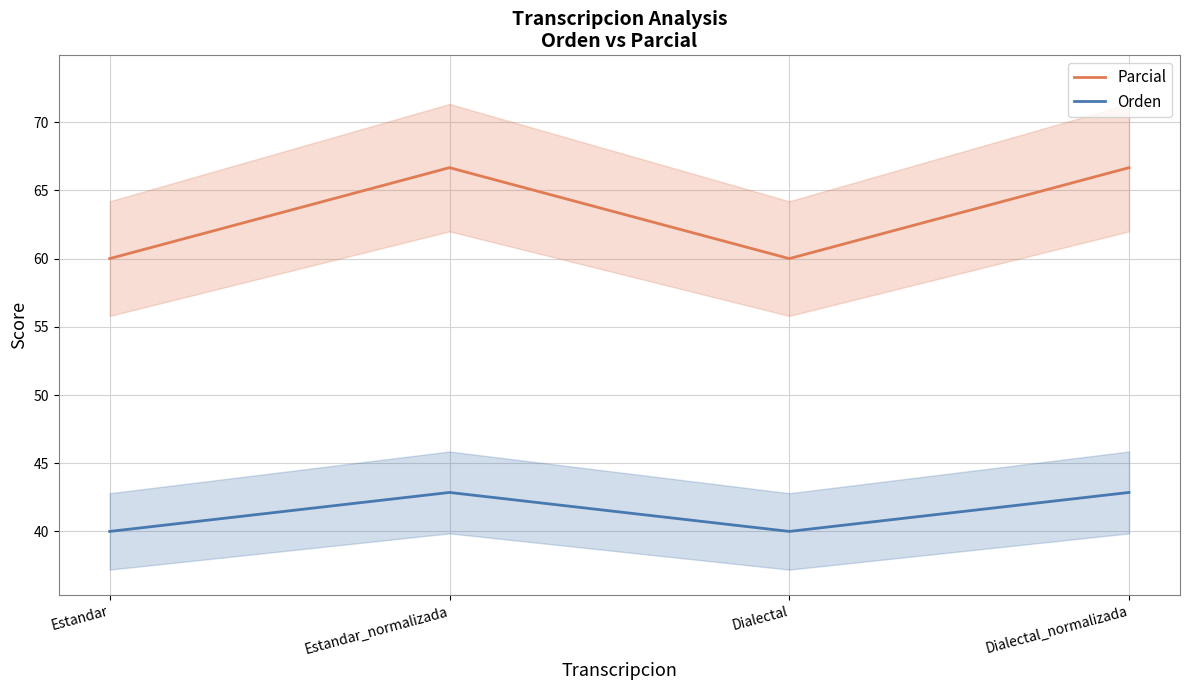

What is the label of the 2nd point from the right?

Dialectal